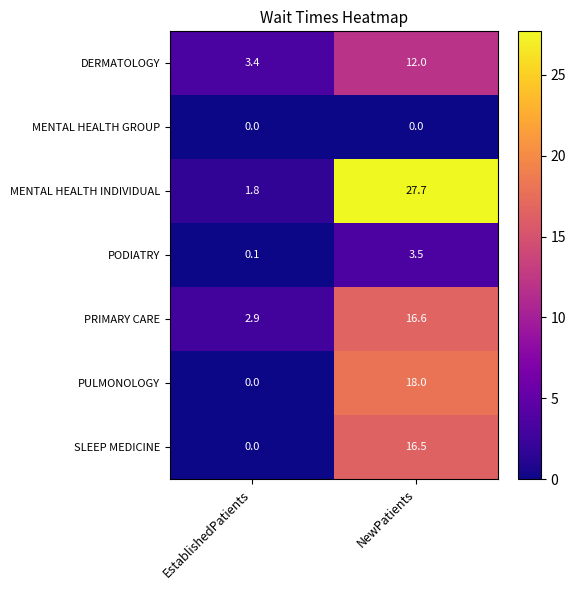

At how many categories does at least one series exceed 1?

2